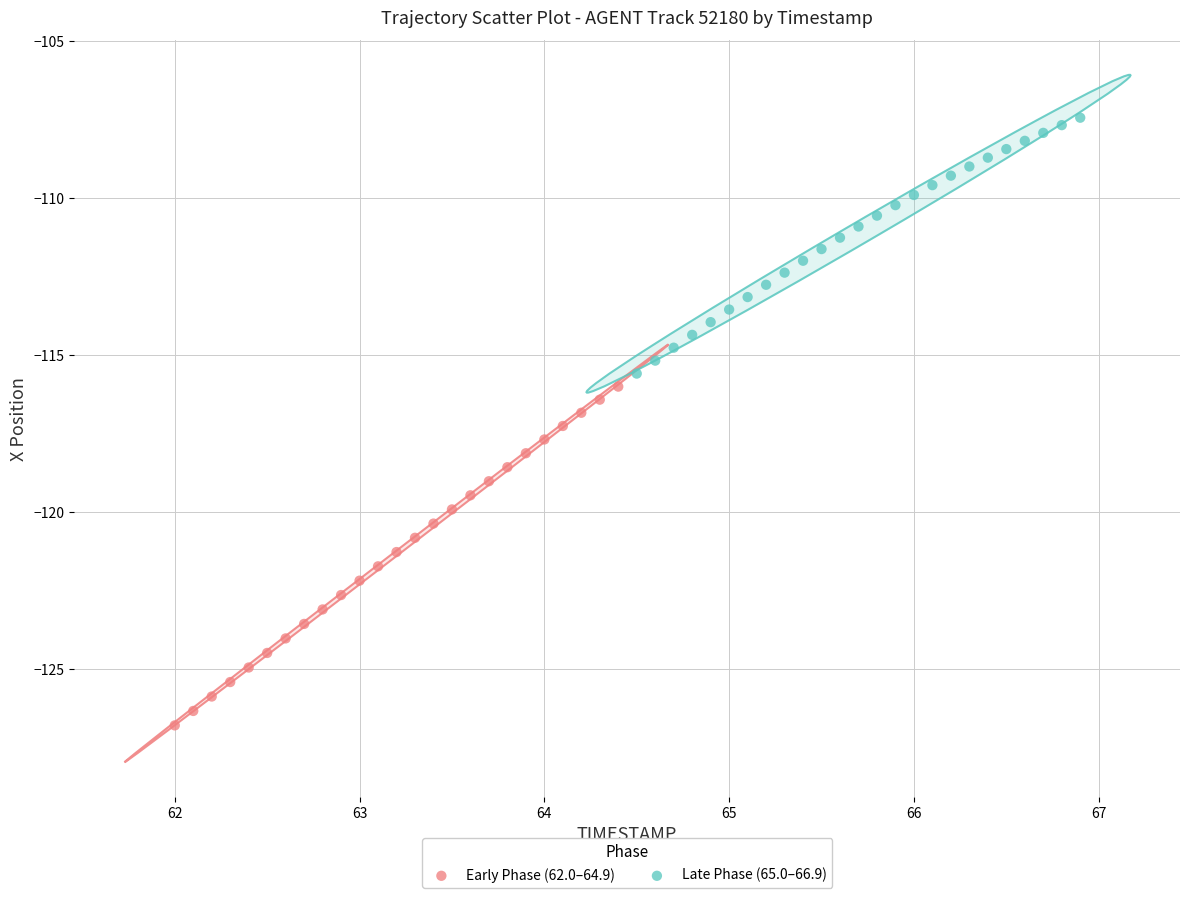

Which series reaches the maximum Y coordinate?

Late Phase (65.0–66.9)